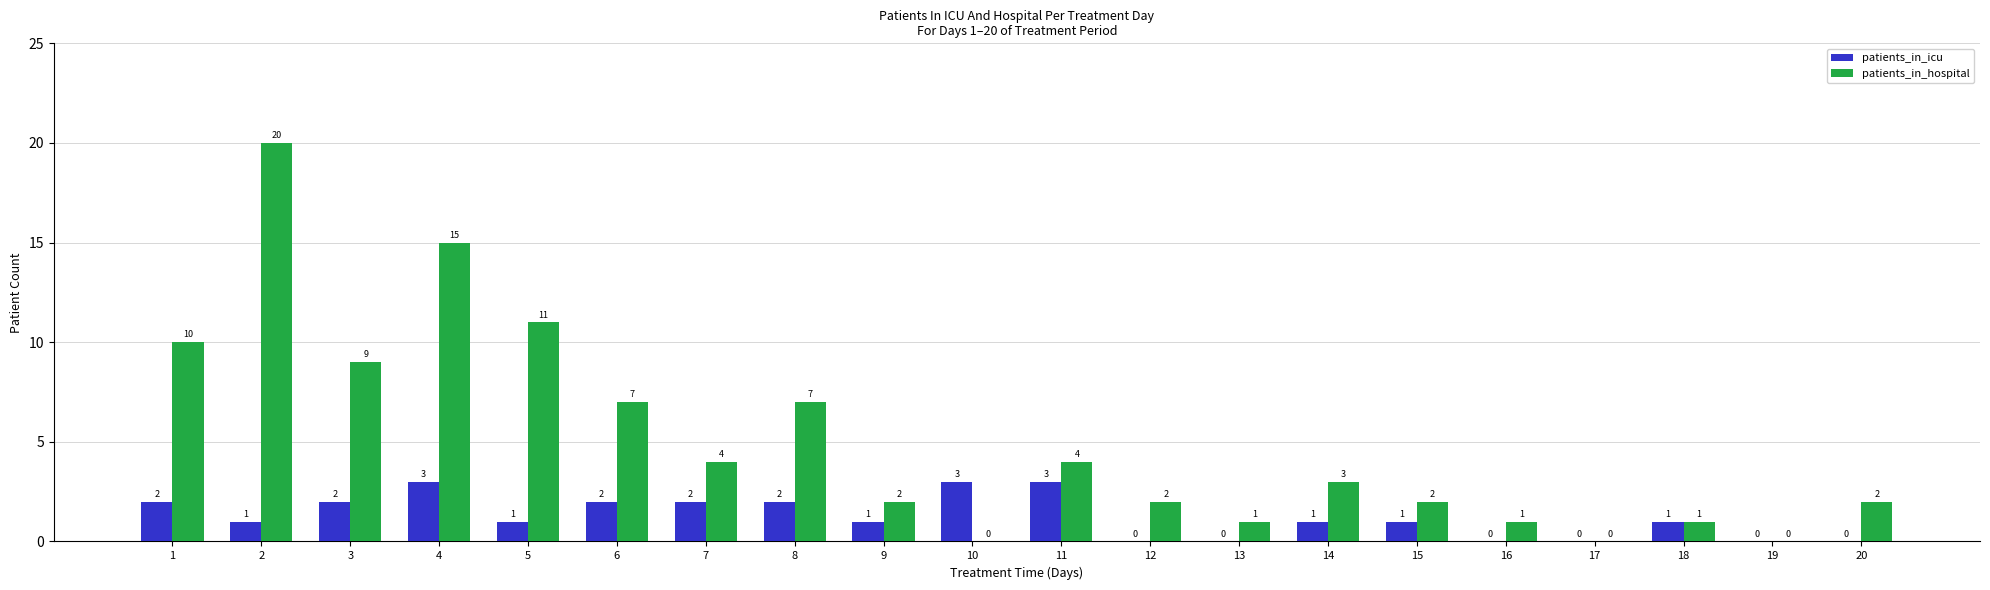

True or false: patients_in_hospital has a value of 0 at 19.

True